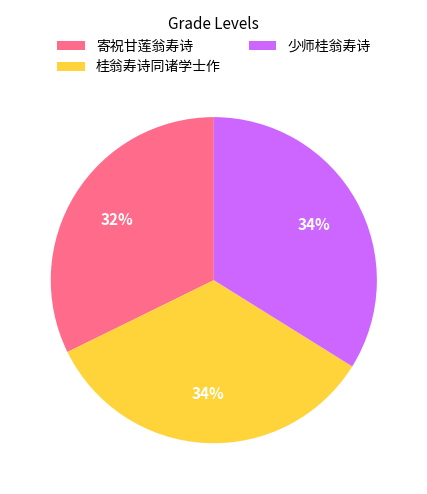

Is it true that 少师桂翁寿诗 is 22% of the pie?

False